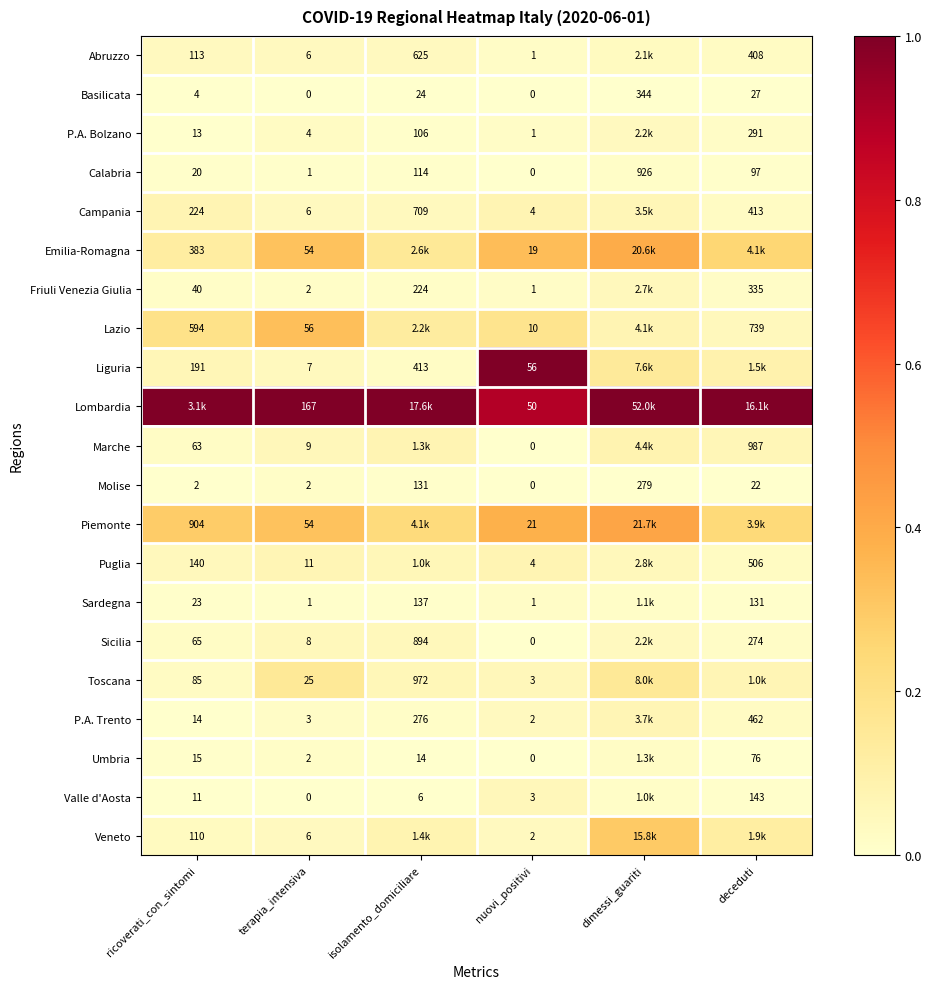

How many values in Calabria are above zero?

5